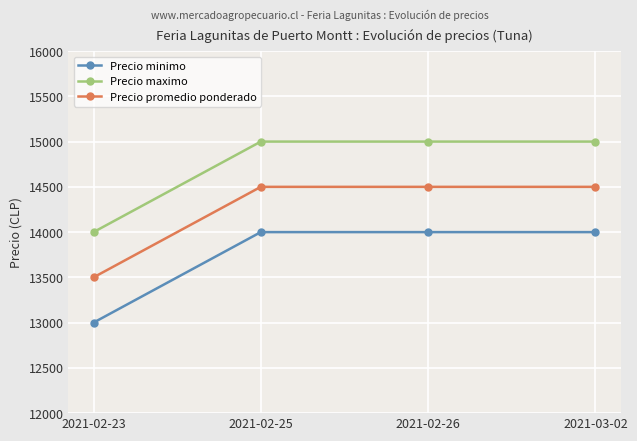

What are all the series names shown in the legend?

Precio minimo, Precio maximo, Precio promedio ponderado